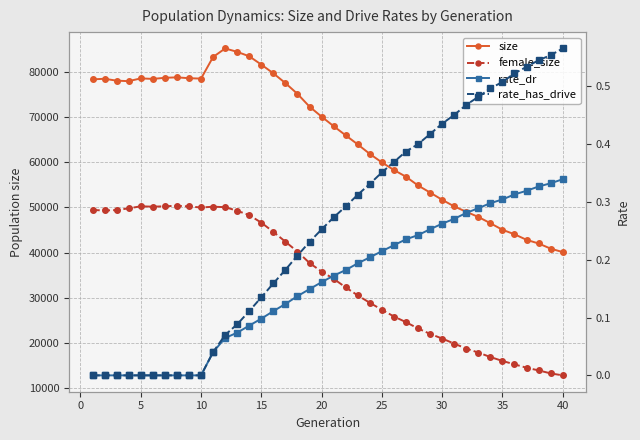

Is it true that rate_dr equals 0.2 at 20?

False